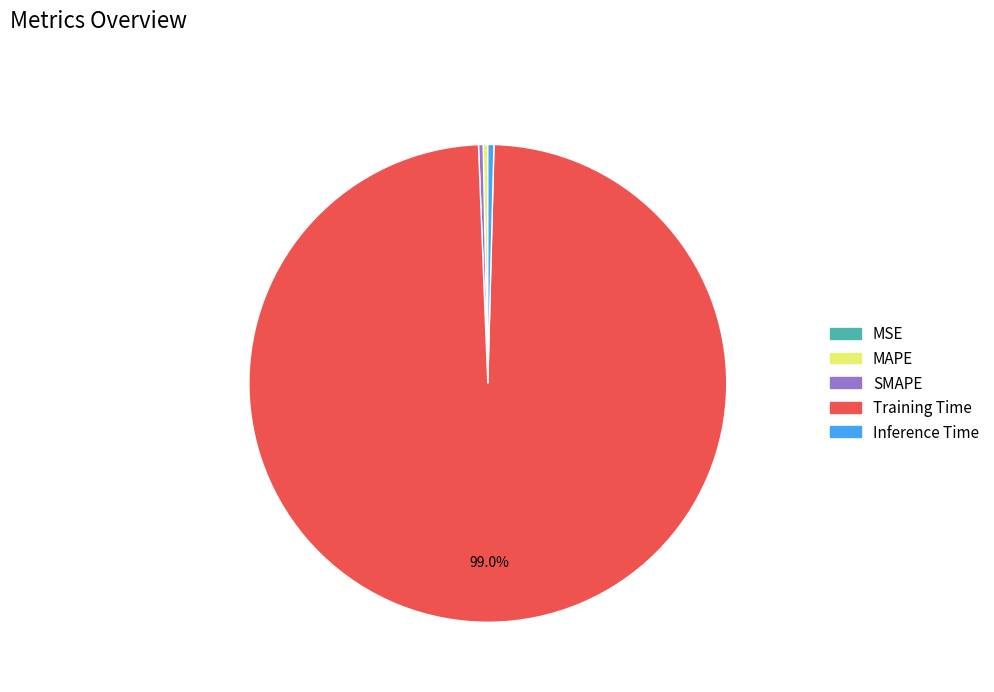

Between Training Time and MAPE, which is larger?

Training Time